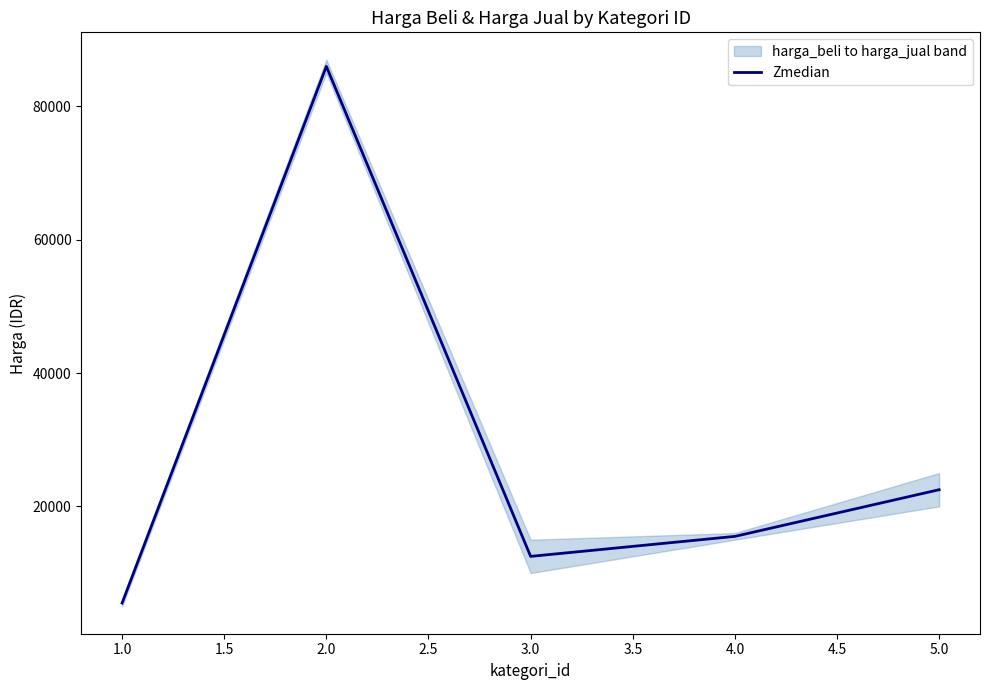

The value of Zmedian at 4.0 is 15500. True or false?

True